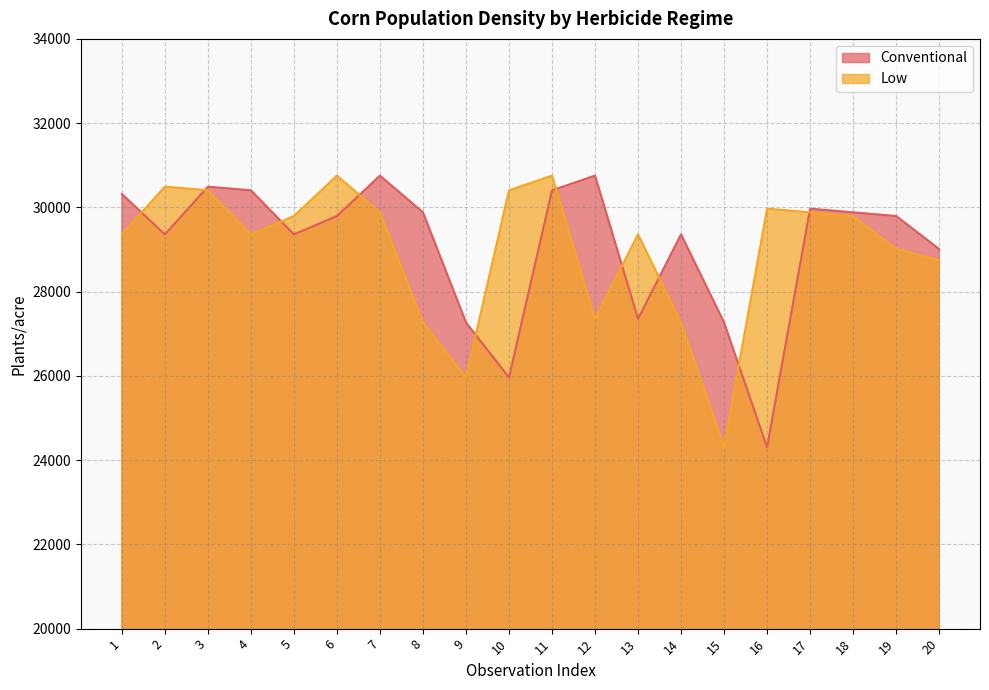

True or false: Low and Conventional cross at least once.

True